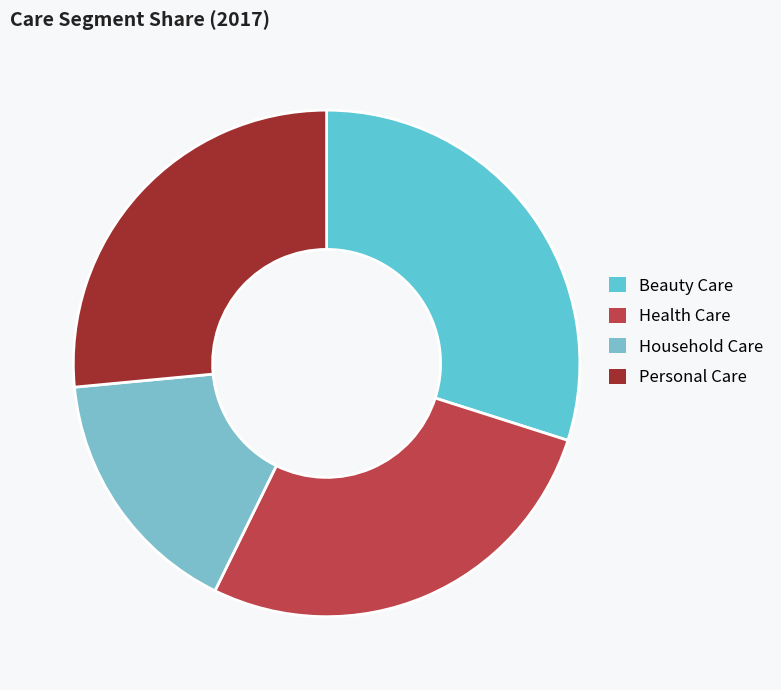

Is it true that Health Care is 35% of the pie?

False